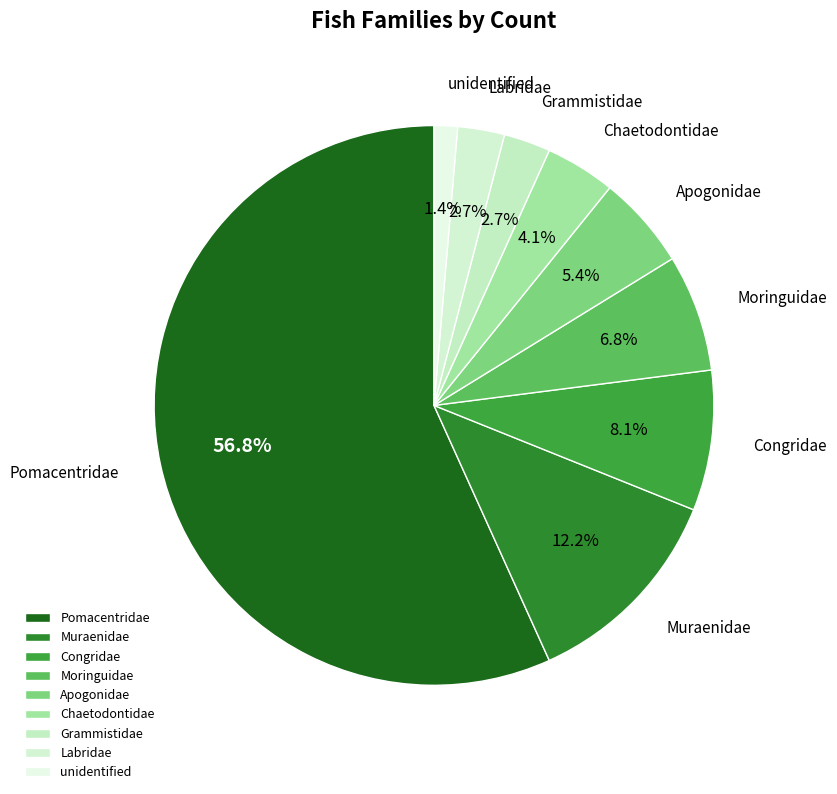

Which category accounts for the majority?

Pomacentridae